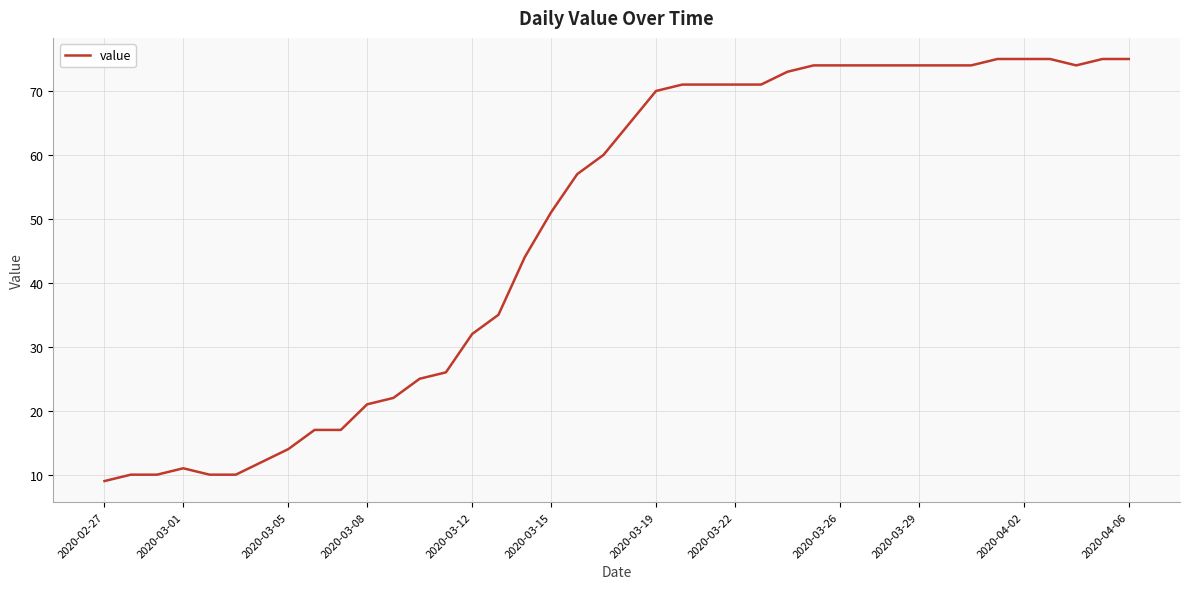

What is the smallest value displayed?

9